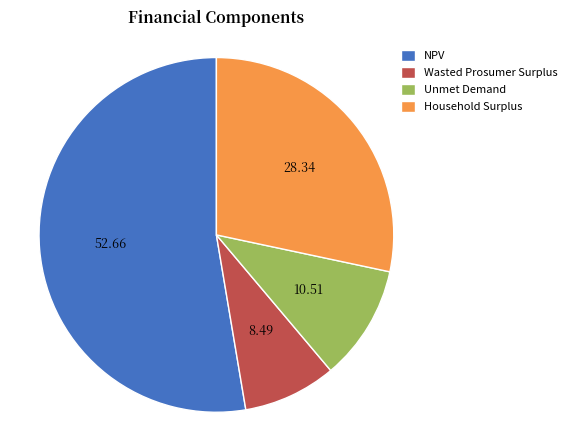

Combined, do NPV and Wasted Prosumer Surplus account for over 50%?

Yes